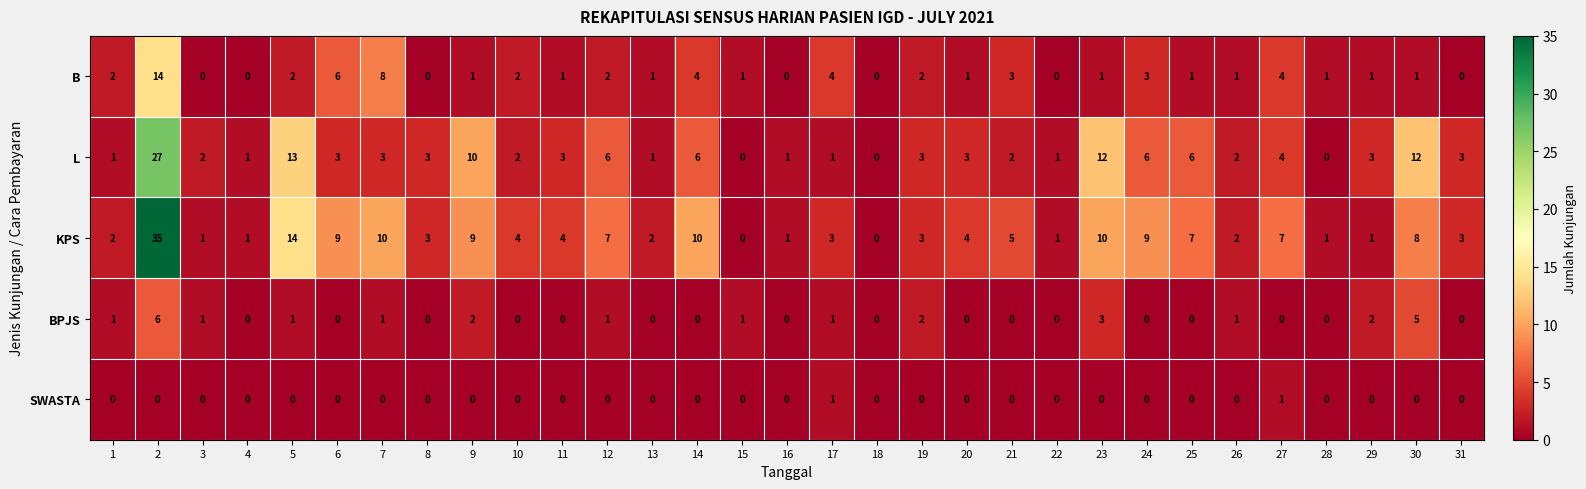

The value of L at 6 is 5. True or false?

False